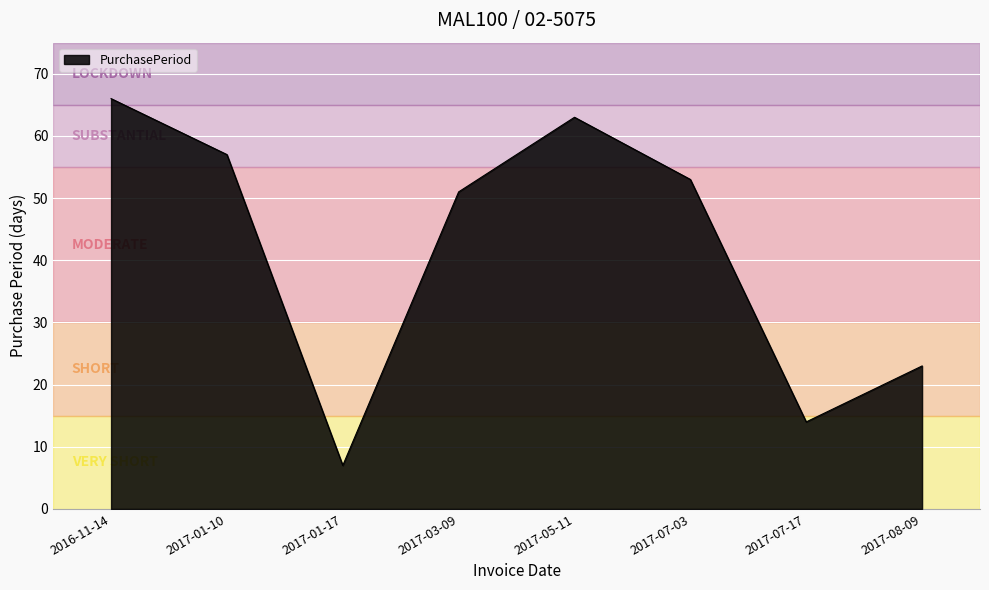

What is the maximum value shown in the chart?

66